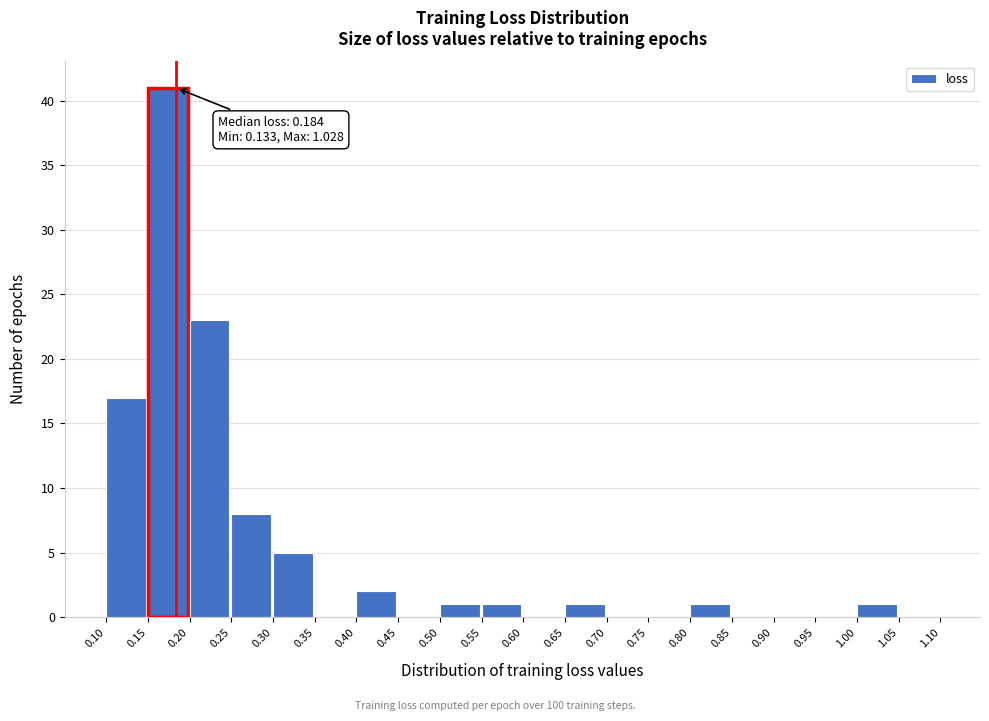

Over which range of the x-axis is the bar tallest?

0.15 to 0.20